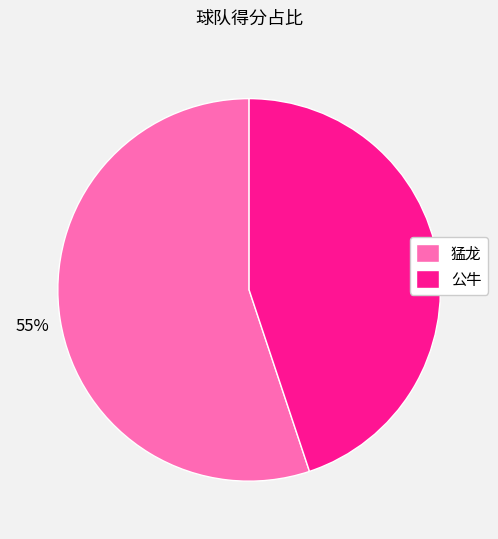

To the nearest percent, what is the combined percentage of 公牛 and 猛龙?

100%